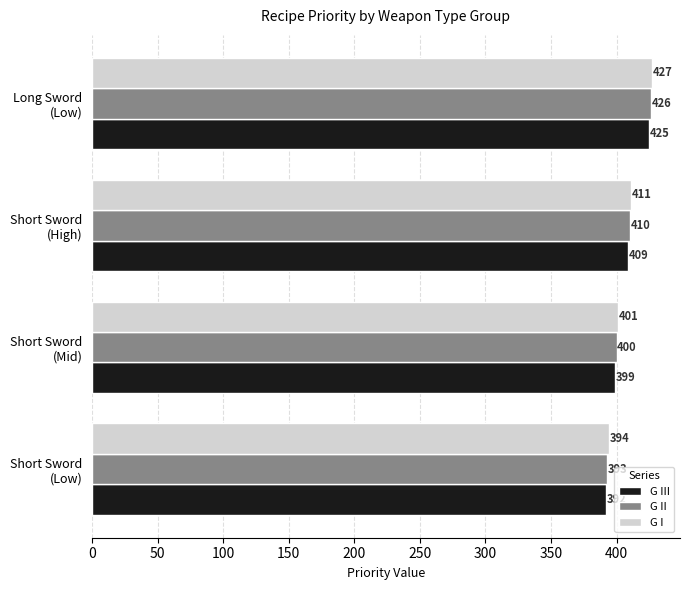

List the series in order of their overall mean, highest first.

G I, G II, G III